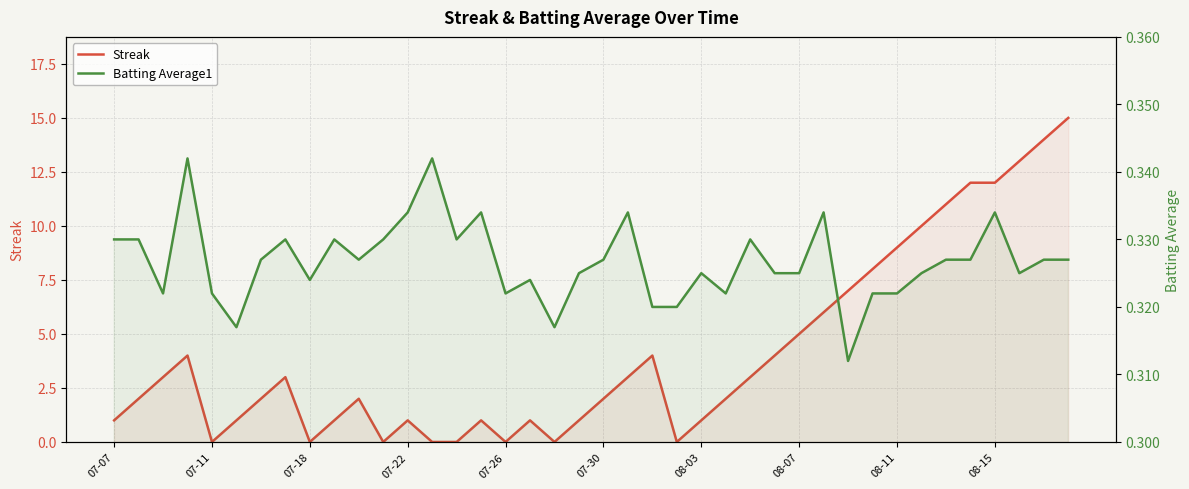

What is the sum of all Streak values?

164.0